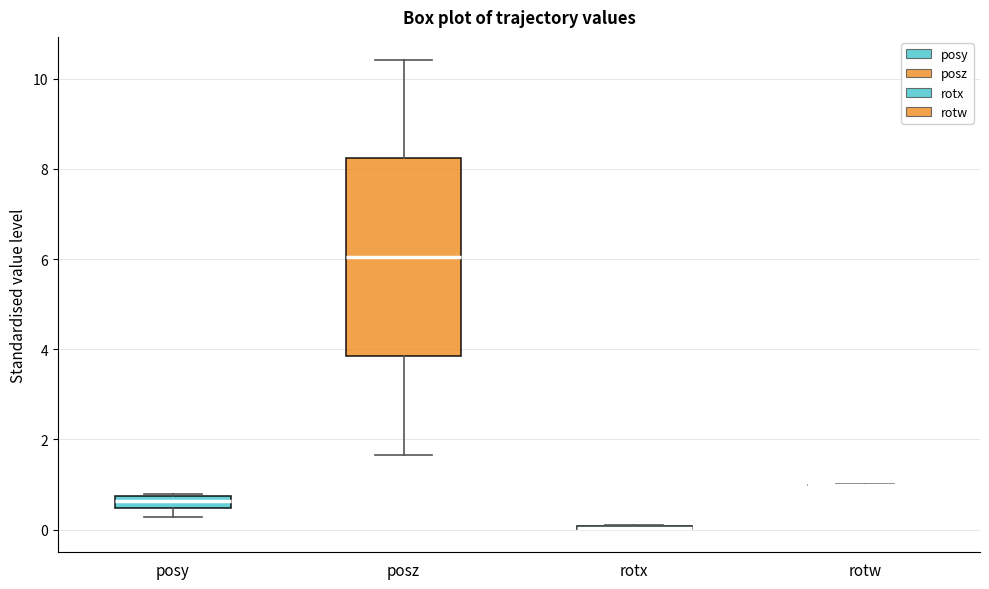

Where does the median line of the box for posy sit on the y-axis? The values are not printed on the chart, so give them approximately, as read against the axis.

0.6